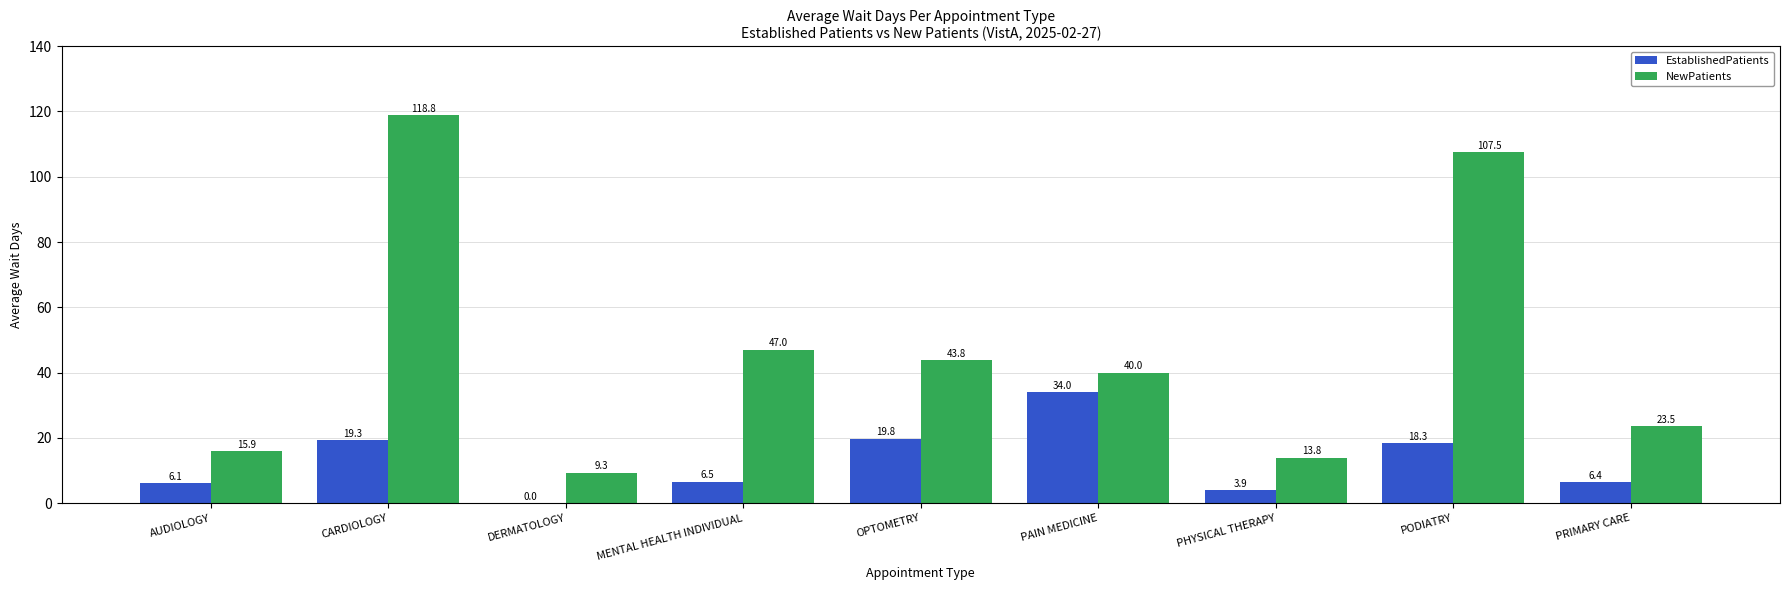

What is the sum of all EstablishedPatients values?

114.3